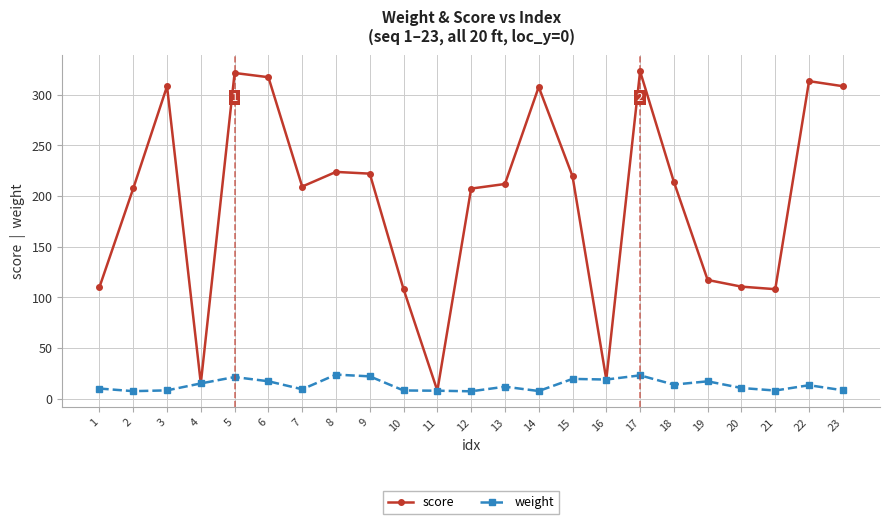

What is the total value across all series at 22?

326.5